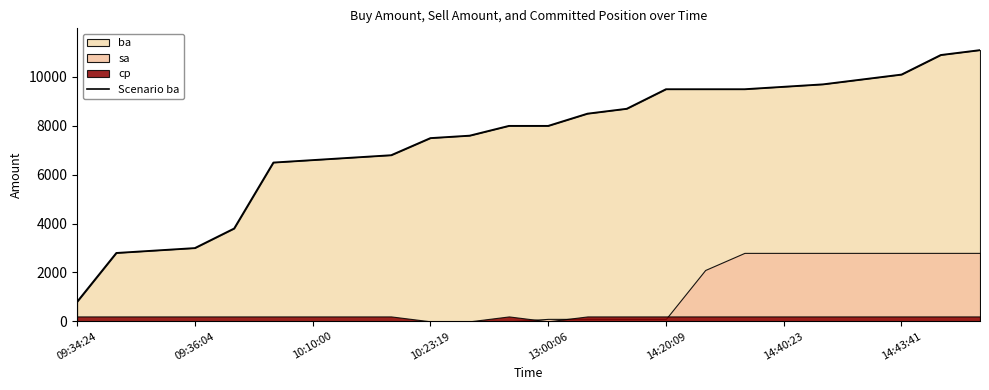

True or false: there are more than 1 points higher than both neighbors.

False